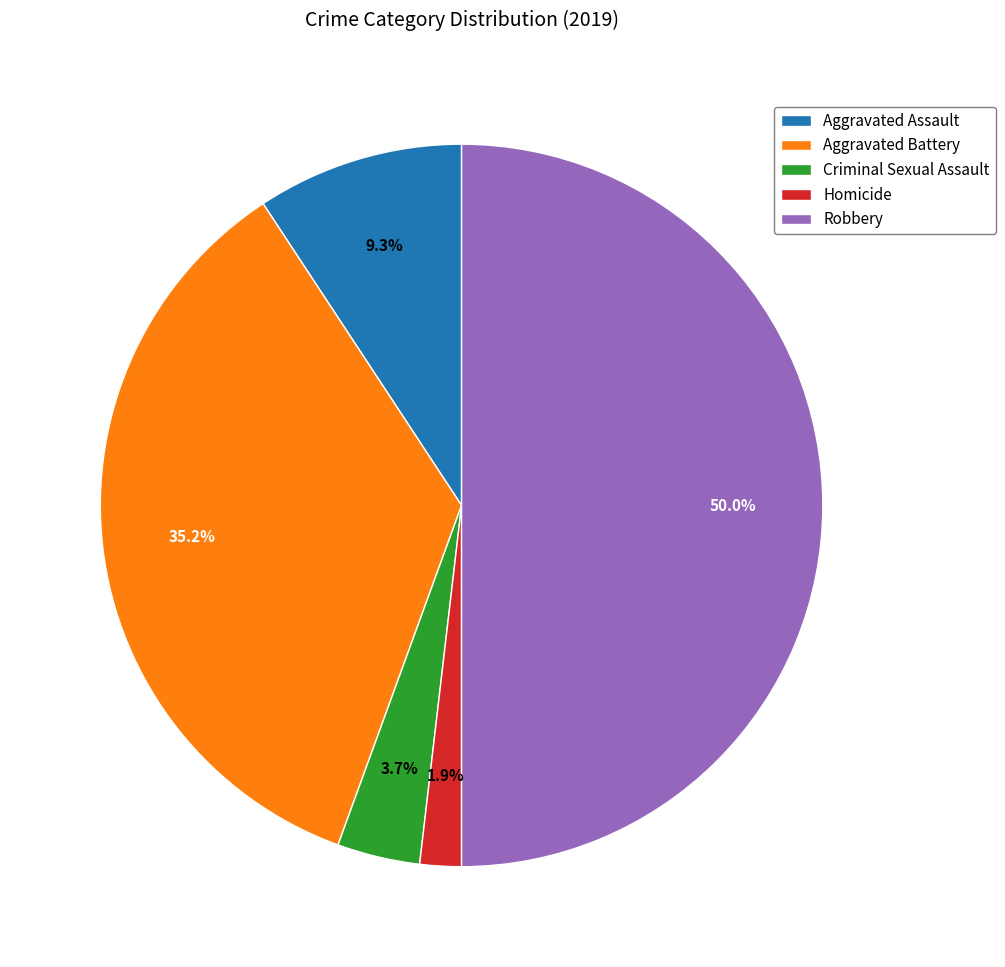

To the nearest percent, what is the difference between the largest and smallest slice percentages?

48%